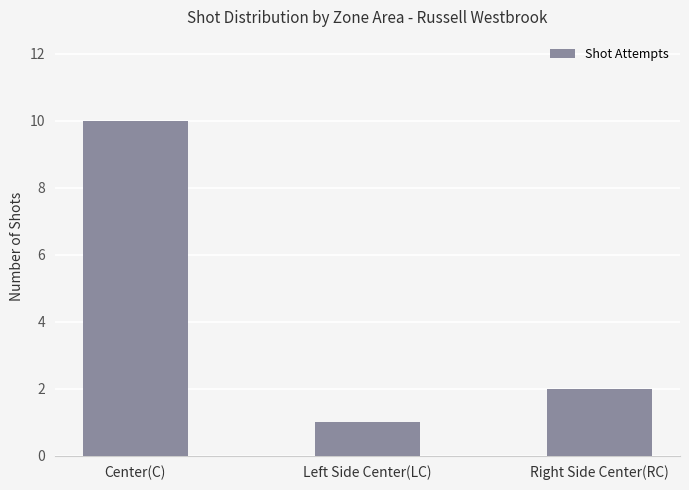

The value at Right Side Center(RC) is 2. True or false?

True